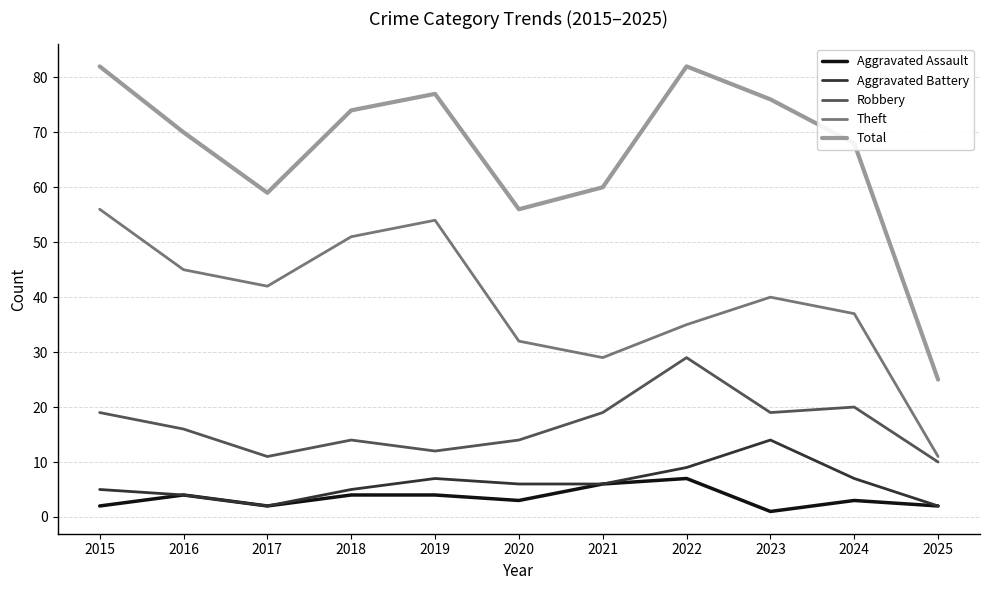

Rank the series at 2023 from highest to lowest value.

Total, Theft, Robbery, Aggravated Battery, Aggravated Assault